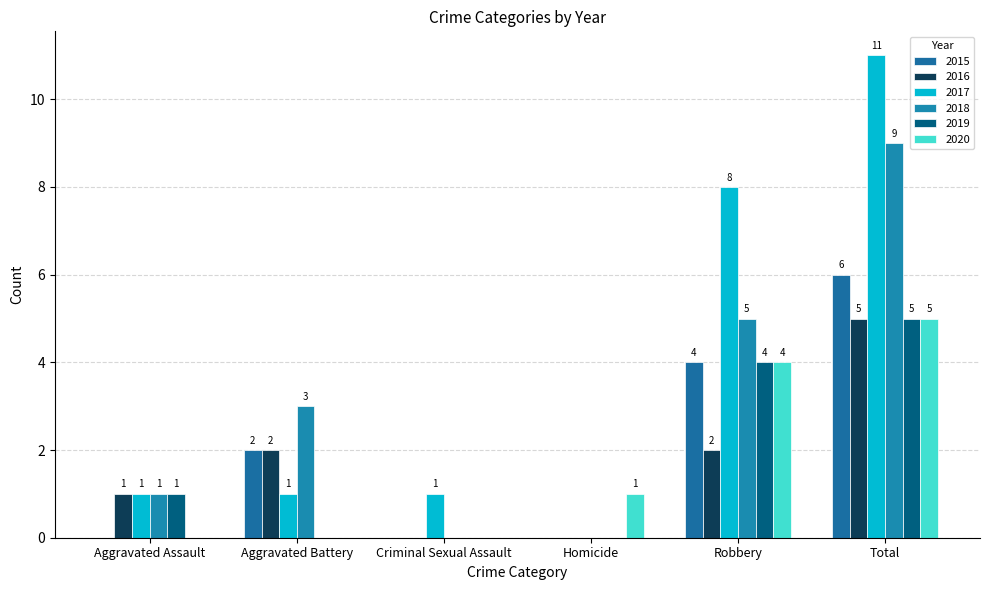

How many distinct data groups are displayed?

6